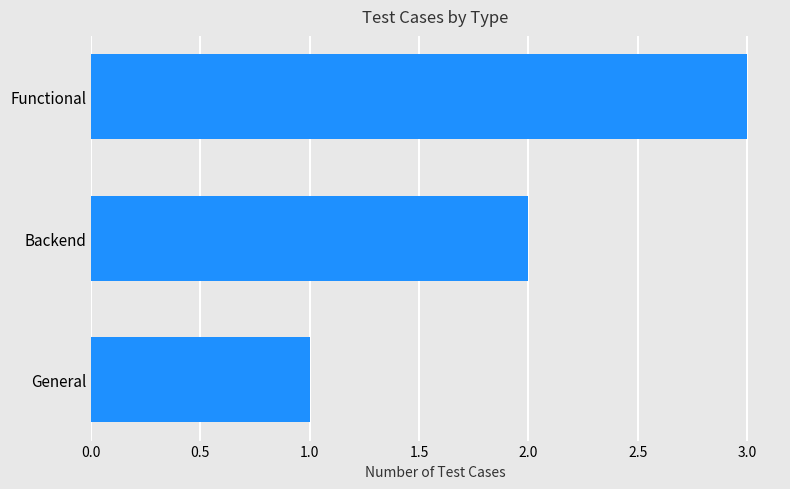

Count the values in the range 1 to 3.

3